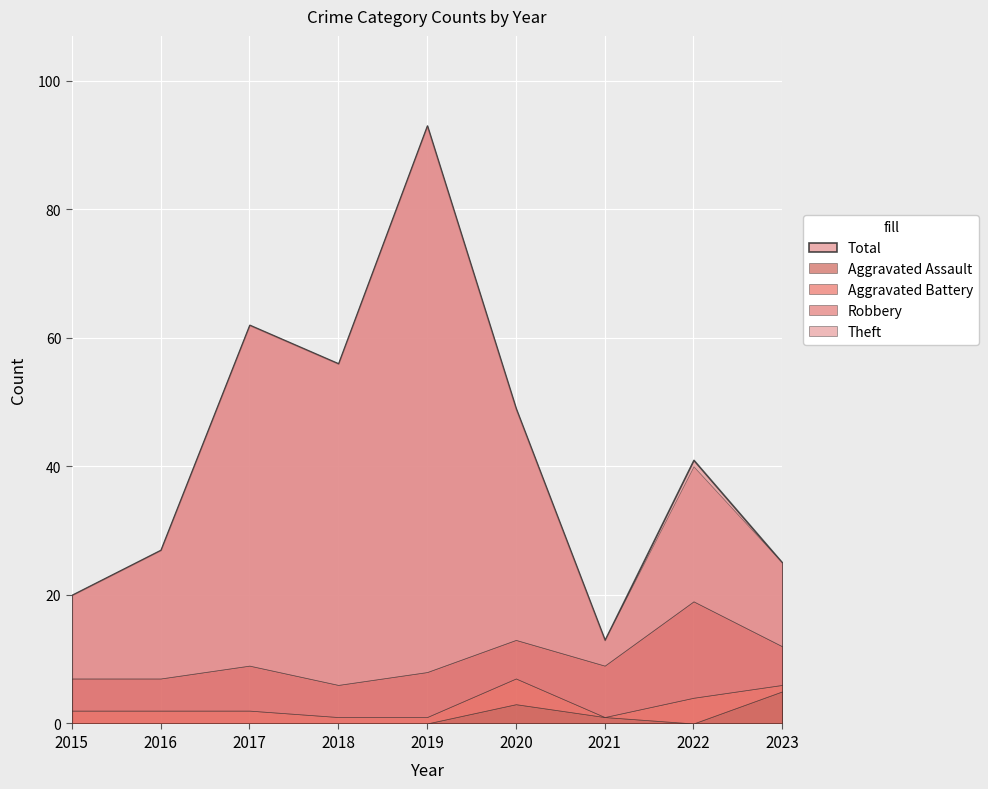

Rank the series at 2023 from highest to lowest value.

Total, Theft, Robbery, Aggravated Assault, Aggravated Battery